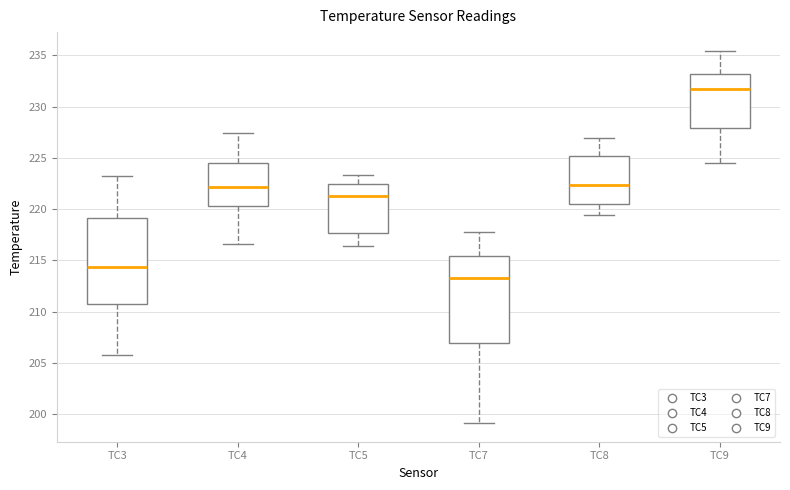

Reading left to right, transcribe this box plot: for each box, give where its median line is, the range the box spans, and where its two whiskers end, as read against the y-axis. The values are not printed on the chart, so give them approximately, as read against the axis.

TC3: median 214.5, box 211.0 to 219.0, whiskers 206.0 to 223.0
TC4: median 222.0, box 220.5 to 224.5, whiskers 216.5 to 227.5
TC5: median 221.0, box 217.5 to 222.5, whiskers 216.5 to 223.5
TC7: median 213.5, box 207.0 to 215.5, whiskers 199.0 to 217.5
TC8: median 222.5, box 220.5 to 225.0, whiskers 219.5 to 227.0
TC9: median 231.5, box 228.0 to 233.0, whiskers 224.5 to 235.5